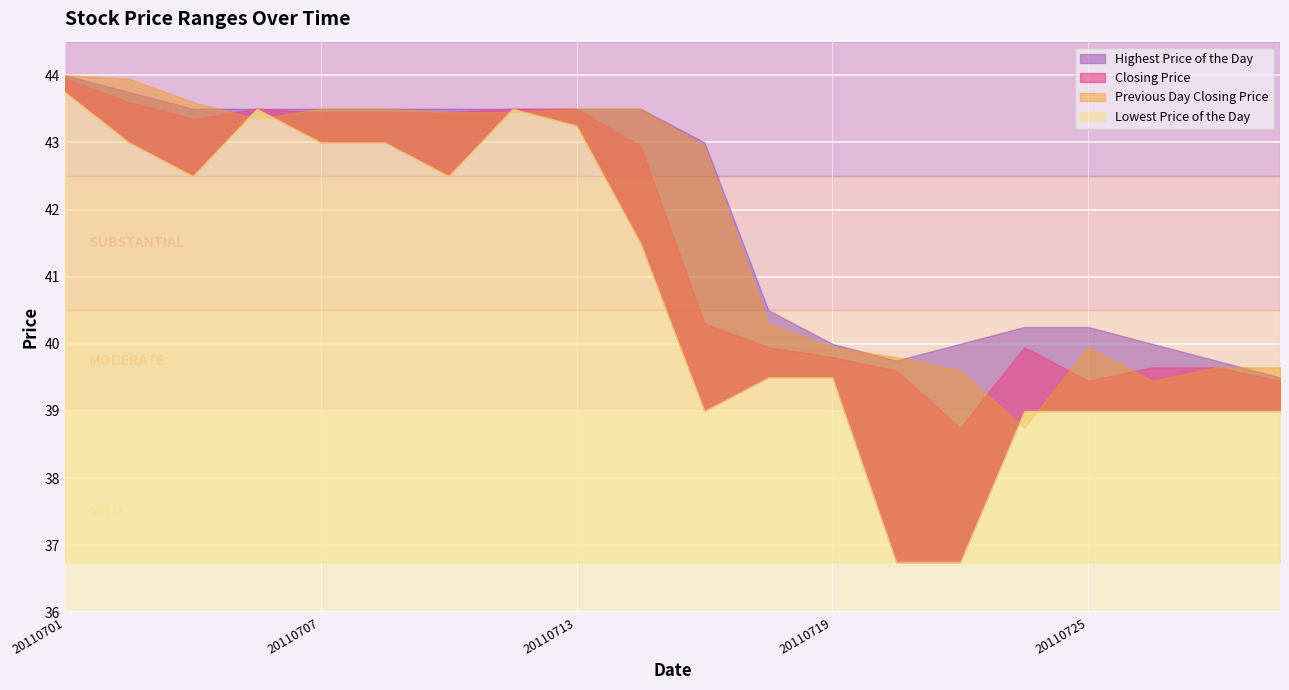

At which category is the sum across all series the highest?

20110701